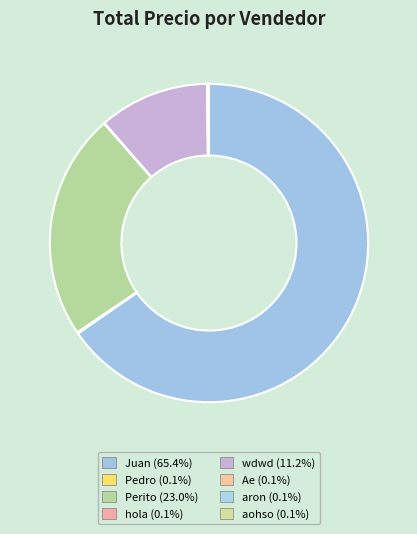

Rank the categories by value from lowest to highest.

hola, Ae, aron, aohso, Pedro, wdwd, Perito, Juan